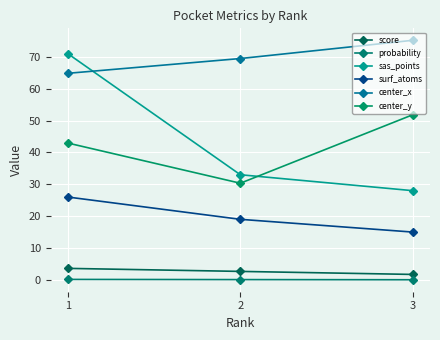

List the series in order of their peak value, lowest first.

probability, score, surf_atoms, center_y, sas_points, center_x